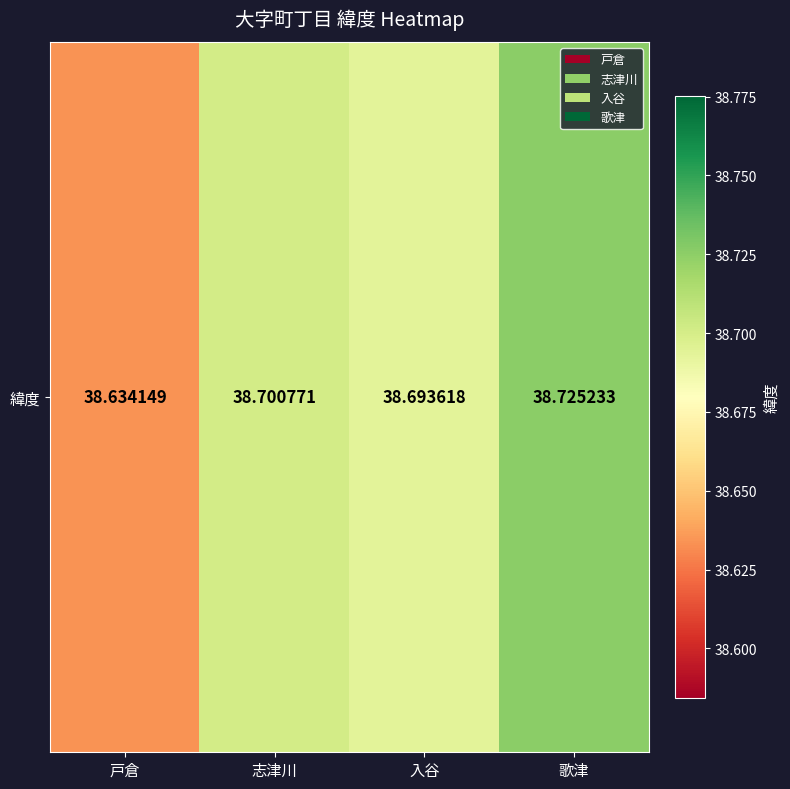

Reading left to right, what are all the values shown in this chart?

戸倉=38.6	志津川=38.7	入谷=38.7	歌津=38.7